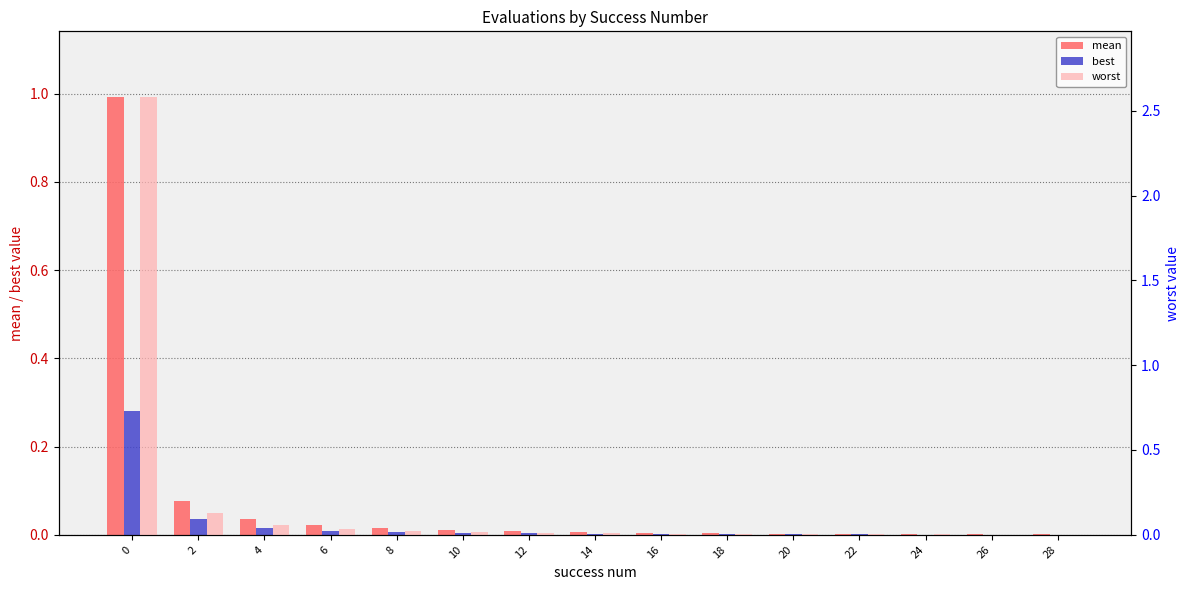

How many categories are shown in the chart?

15